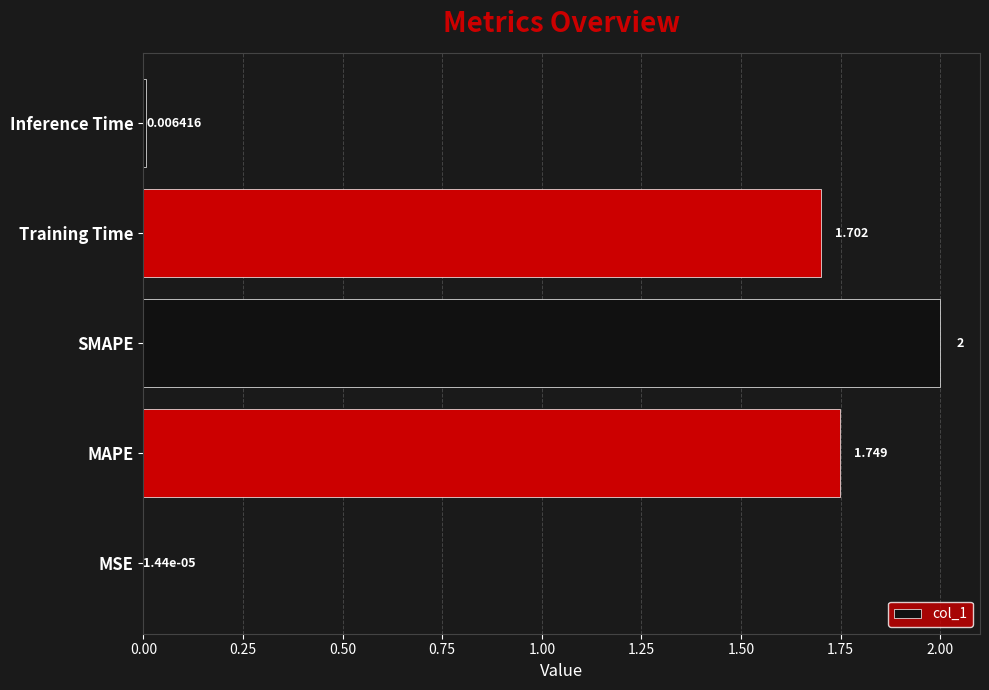

Between SMAPE and Training Time, which is larger?

SMAPE